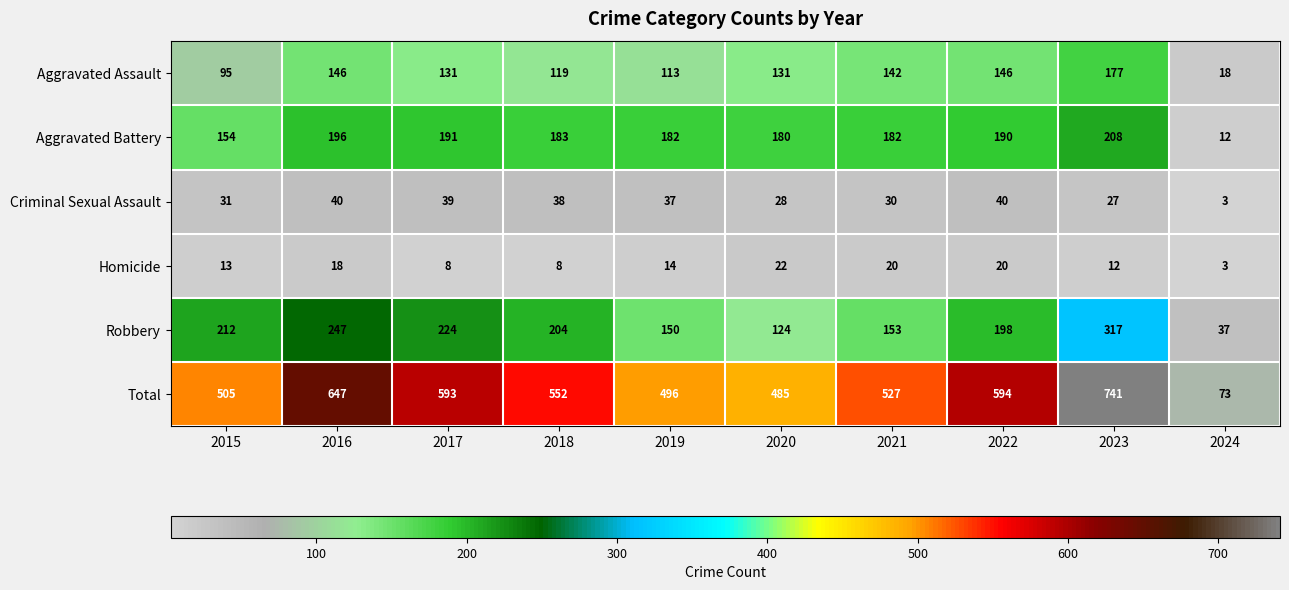

Which series changed the most between 2018 and 2022?

Total